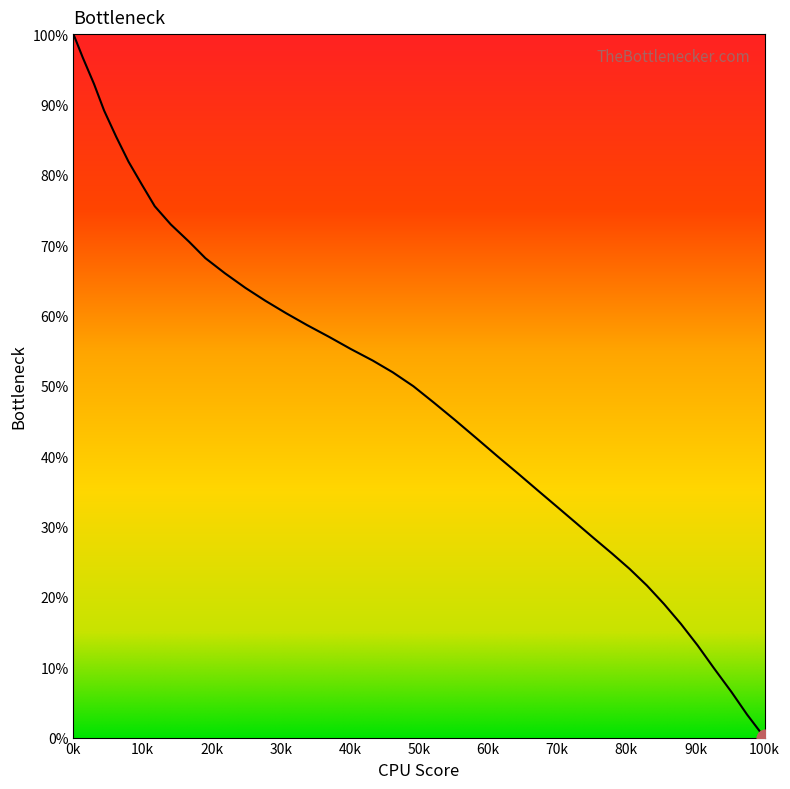

What is the maximum value shown in the chart?

100.0